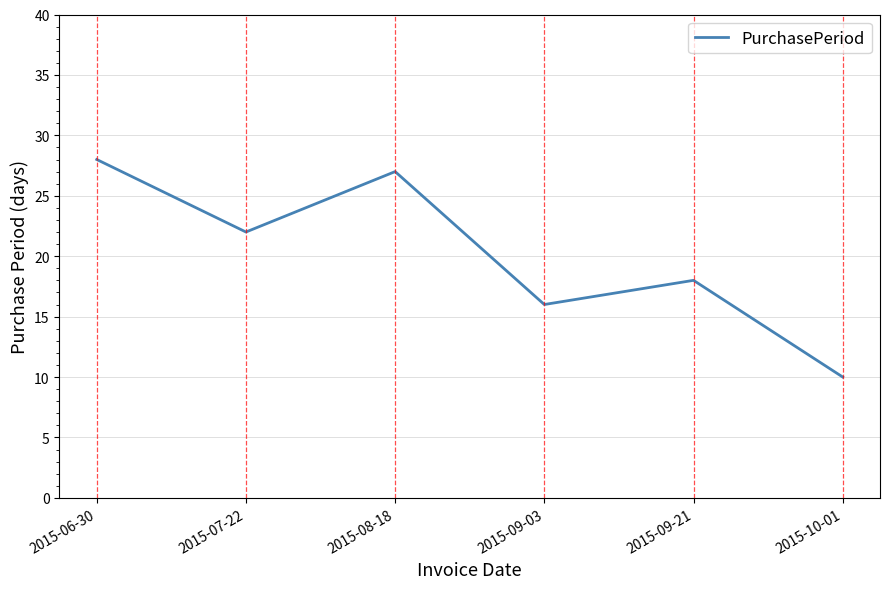

How many interior local valleys (lower than both neighbors) does the data have?

2